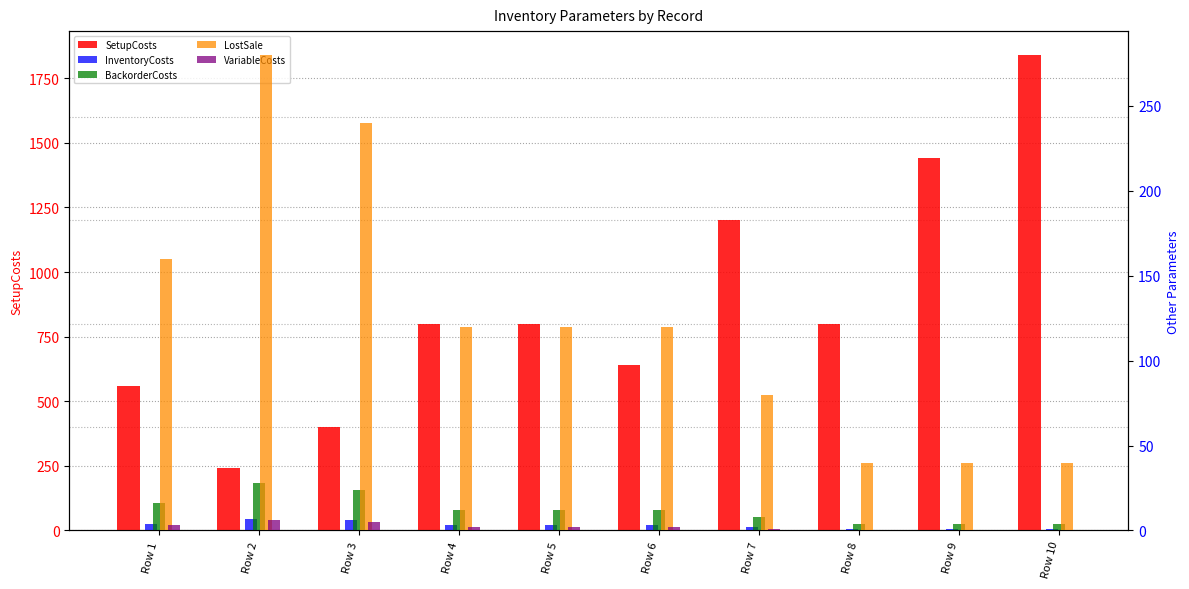

What is the greatest value displayed?

1840